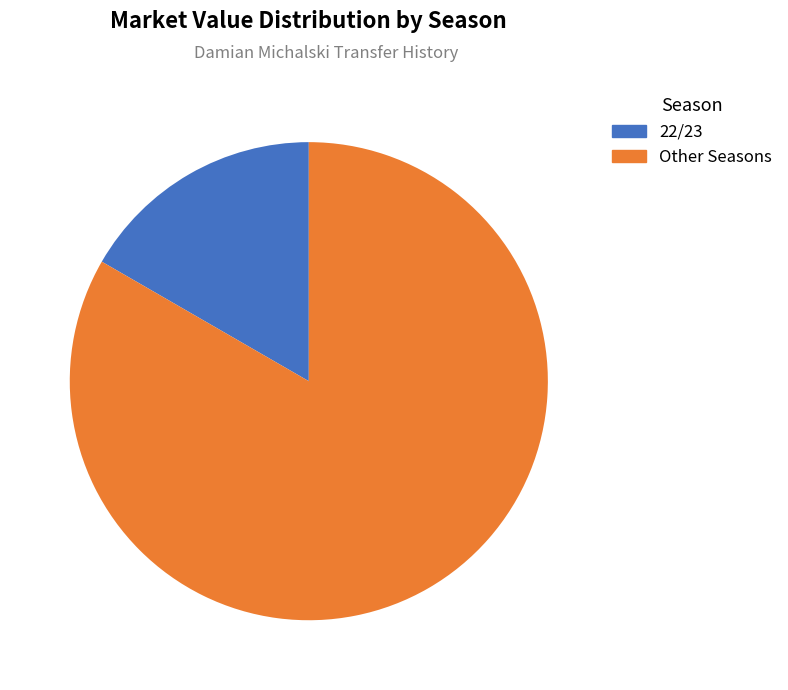

Rank the categories by value from highest to lowest.

Other Seasons, 22/23